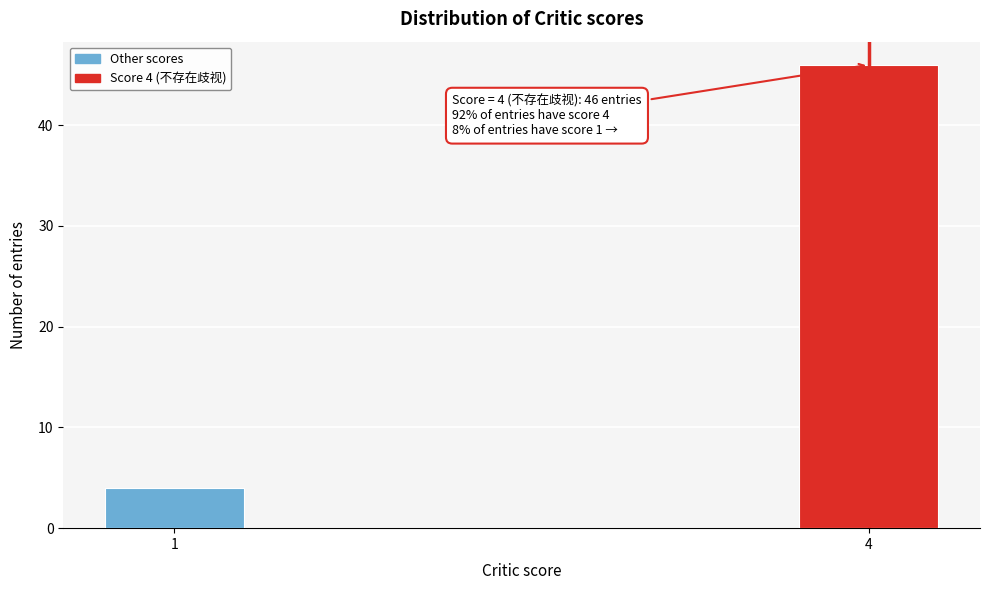

Reading left to right, list all the values displayed in this chart.

1=4	4=46